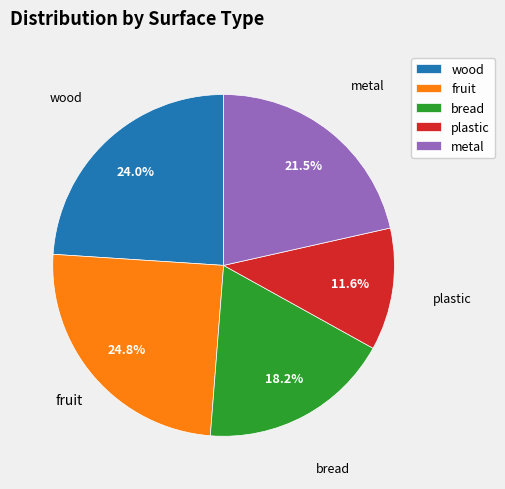

True or false: bread accounts for 18% of the total.

True